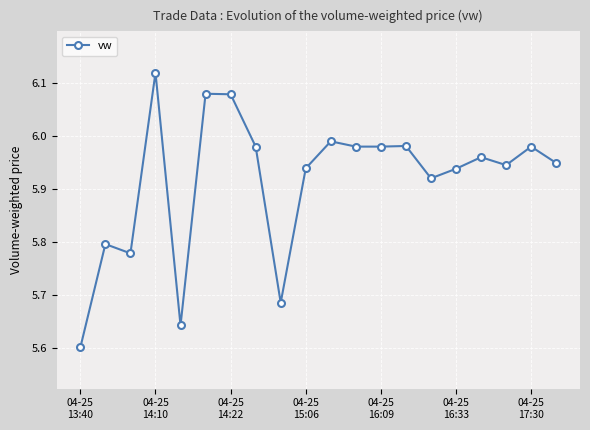

What is the sum of all values?

118.3